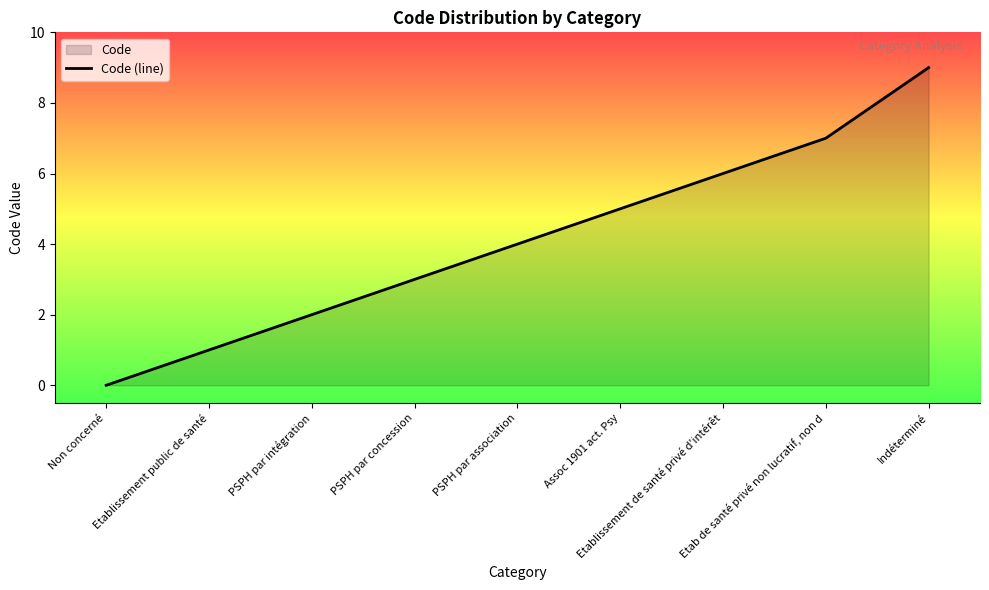

Count the number of categories in the chart.

9